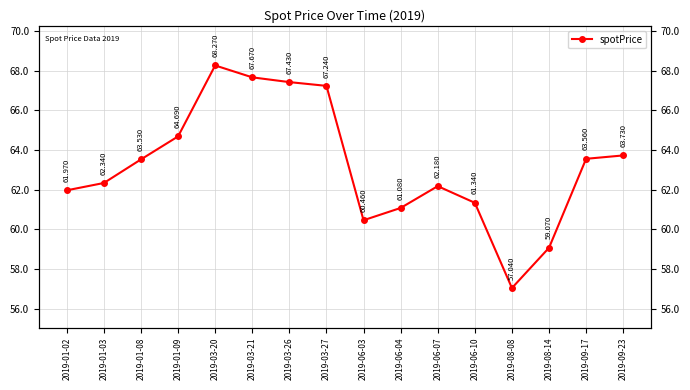

What is the label of the 3rd point from the right?

2019-08-14